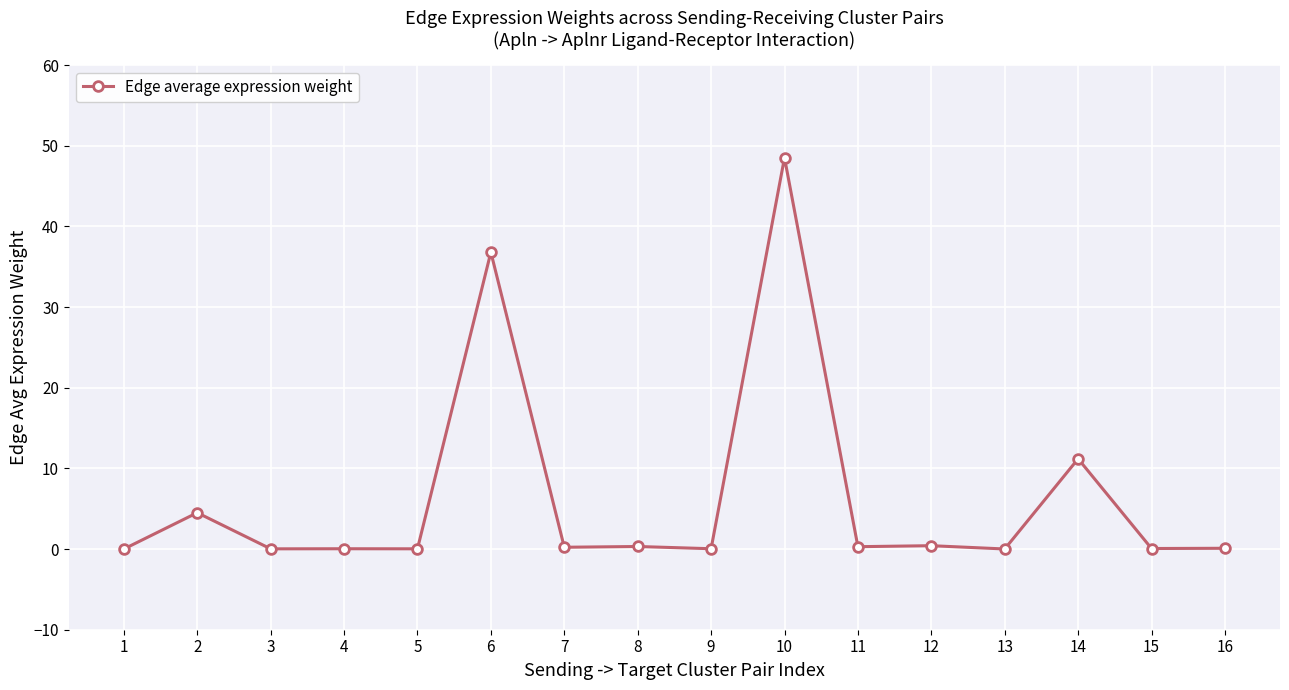

The value at 5 is 0.0. True or false?

True